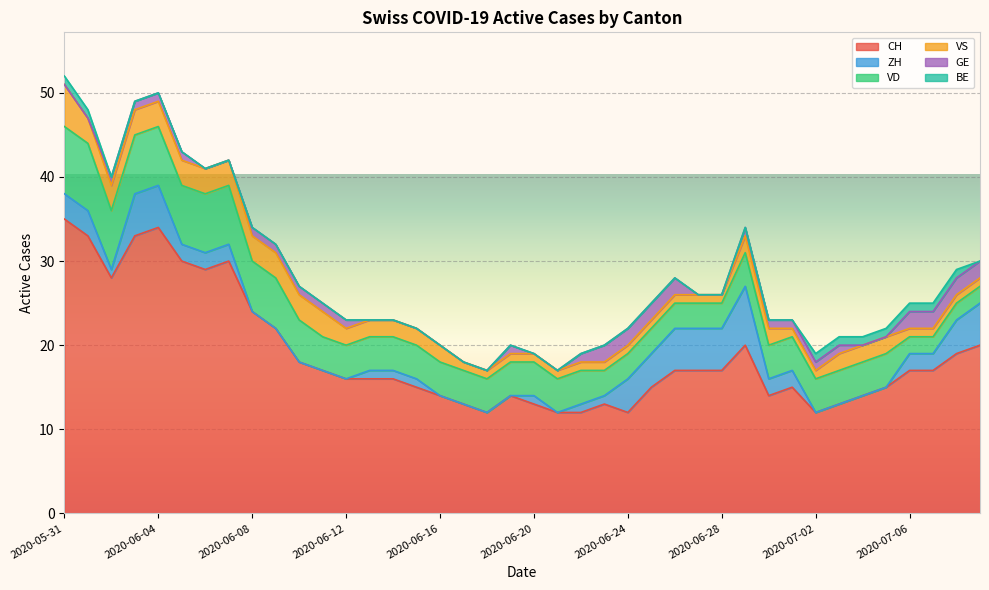

True or false: VD and GE cross at least once.

False